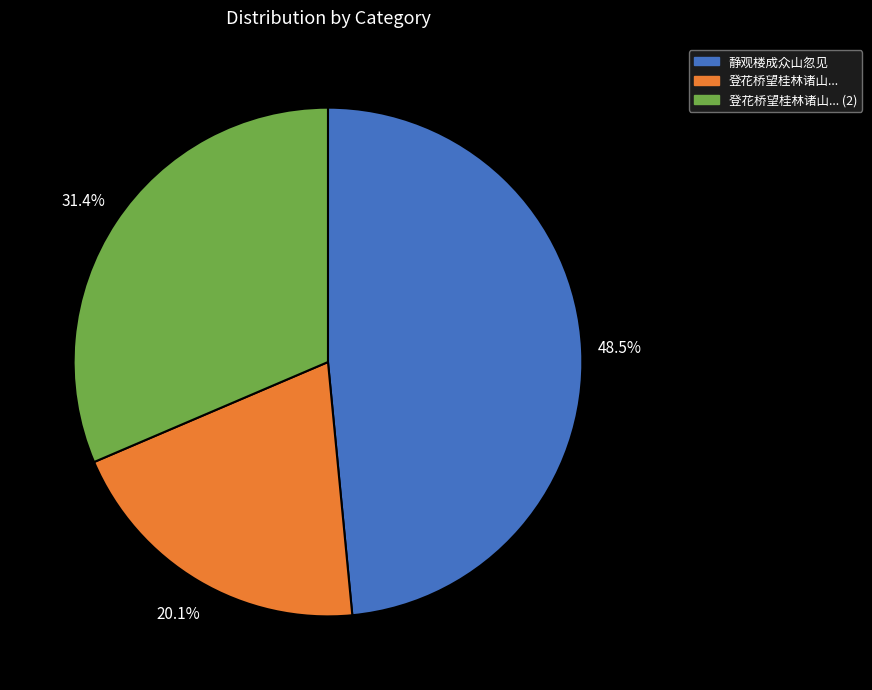

Does any single category account for the majority?

No